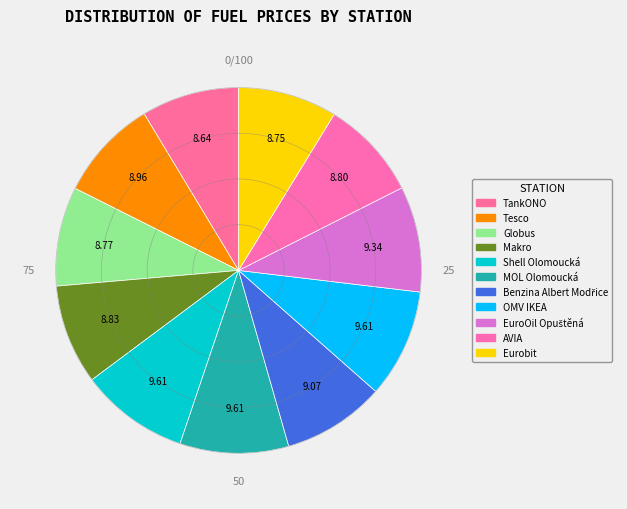

Count the number of slices in the pie.

11